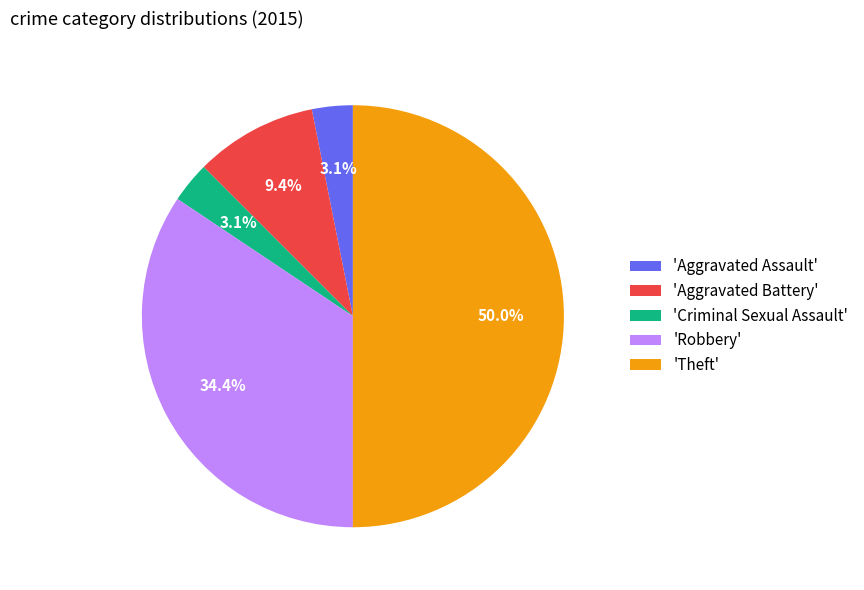

How many segments does this pie chart have?

5